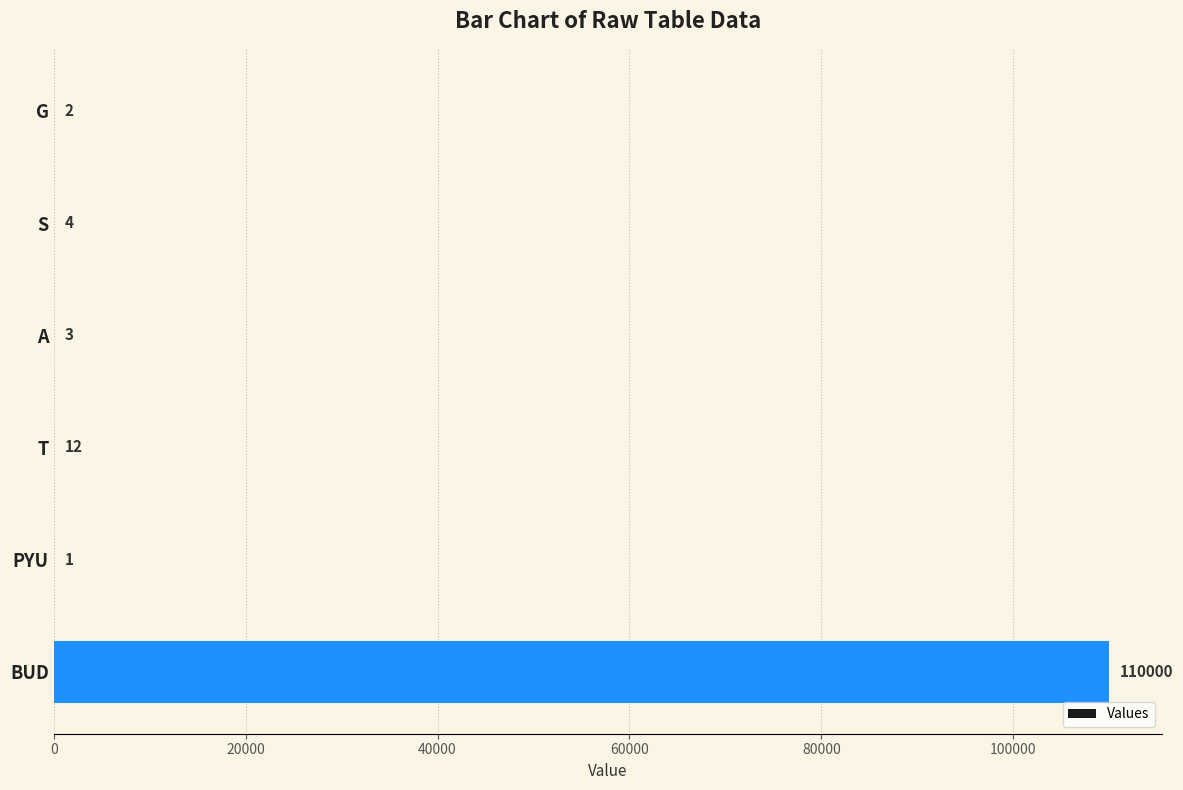

What is the greatest value displayed?

110000